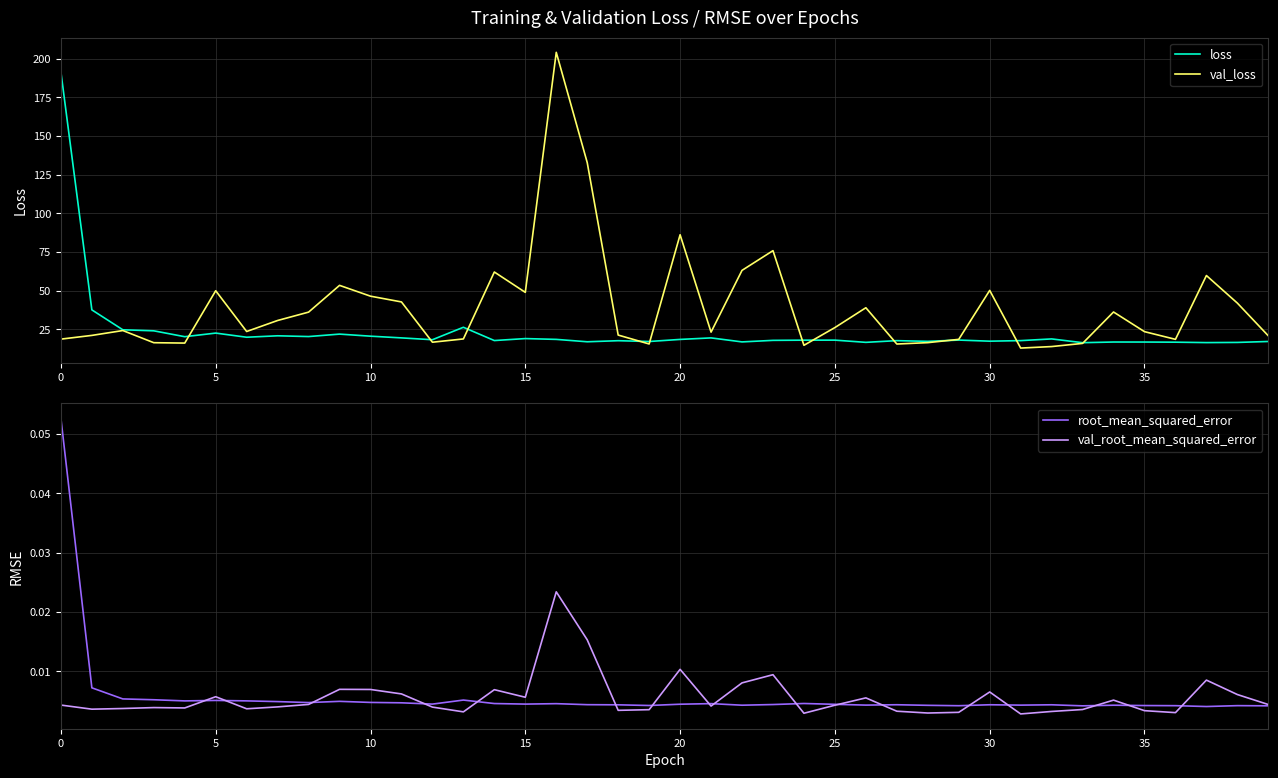

Is this an area chart (filled region under the line)?

No